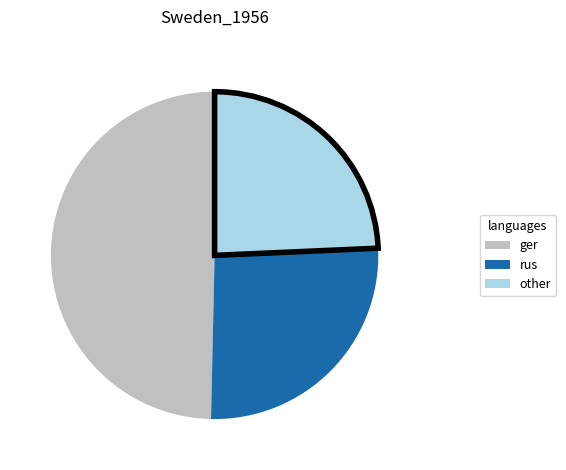

Does any single category account for the majority?

No